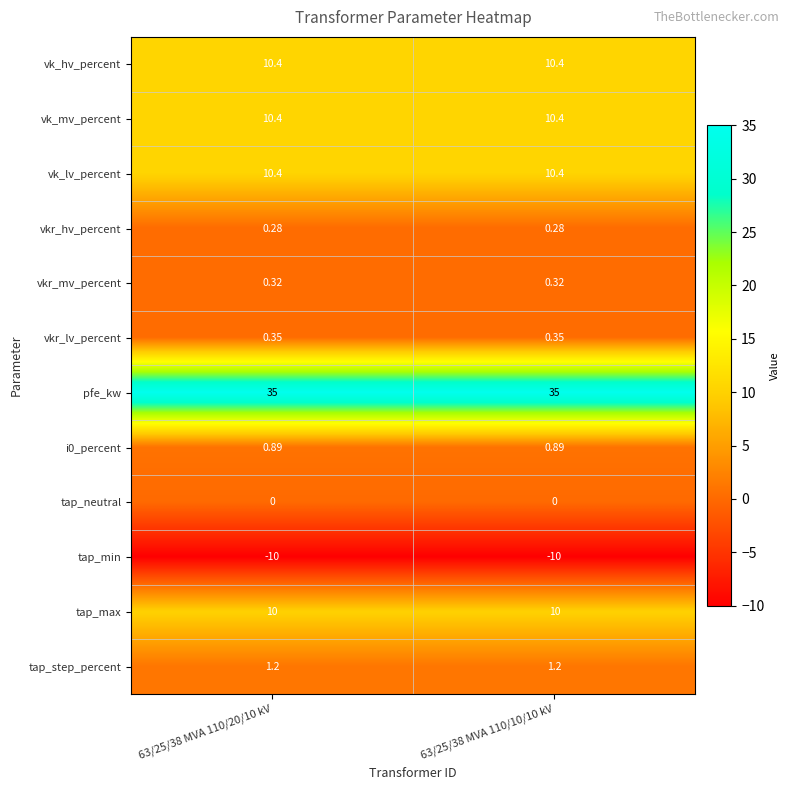

Which series has the largest total across all categories?

pfe_kw